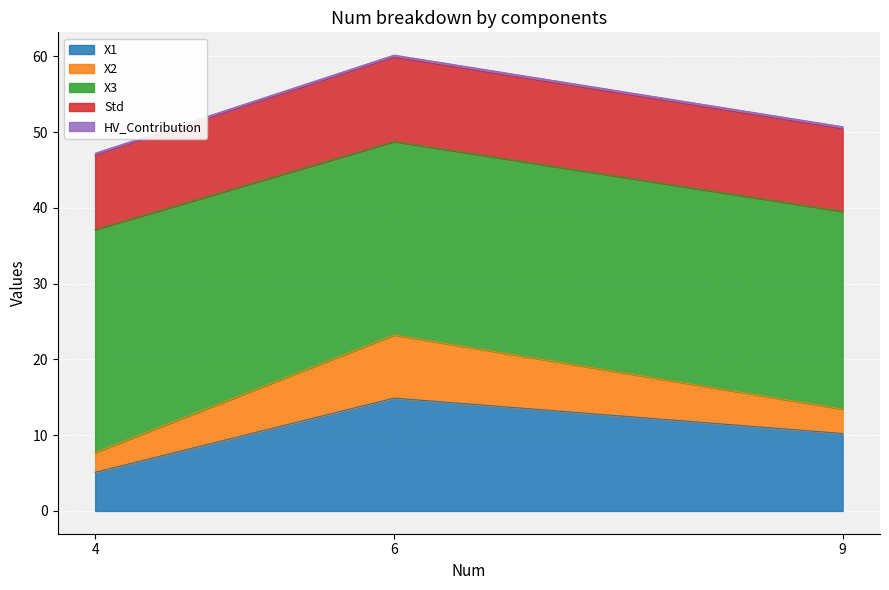

The value of X1 at 4 is 5.1. True or false?

True